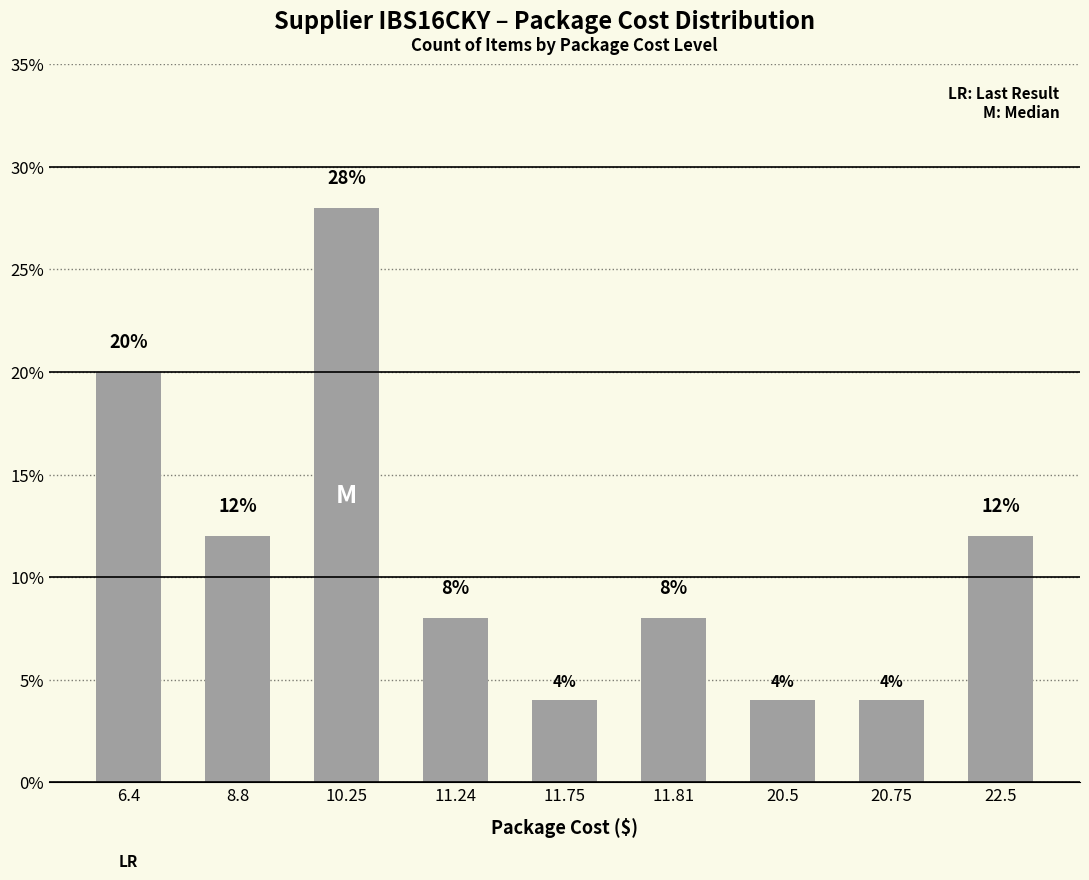

Reading left to right, list all the values displayed in this chart.

6.4=20.0	8.8=12.0	10.25=28.0	11.24=8.0	11.75=4.0	11.81=8.0	20.5=4.0	20.75=4.0	22.5=12.0